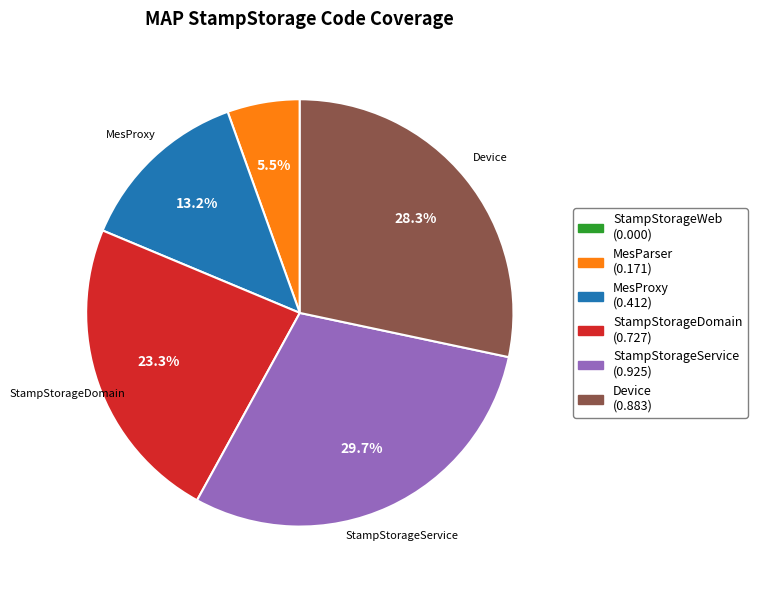

Is there a majority slice in this chart?

No